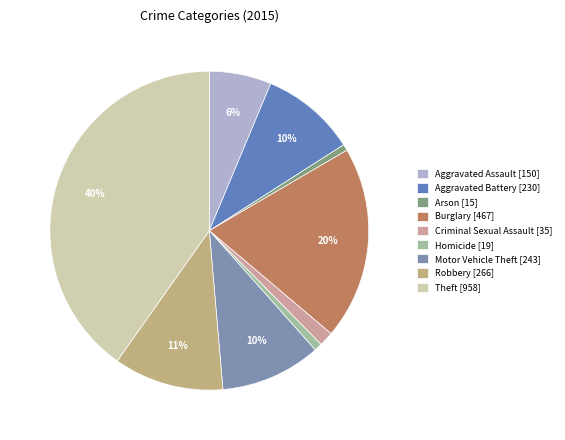

Is Robbery the majority of the pie?

No